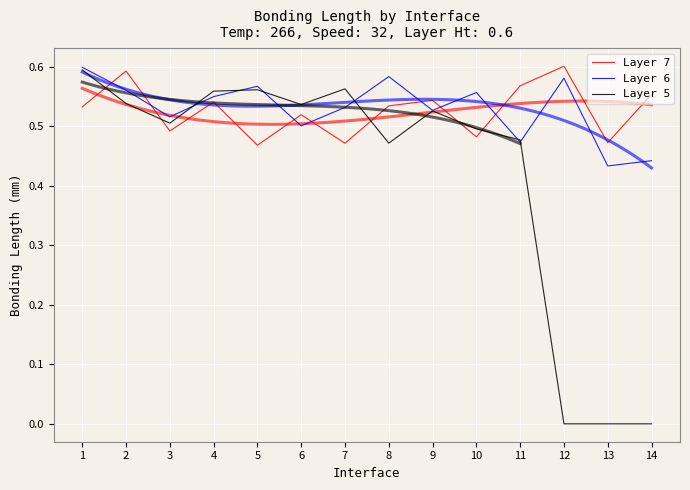

Rank the series by their maximum value, from lowest to highest.

Layer 5, Layer 6, Layer 7